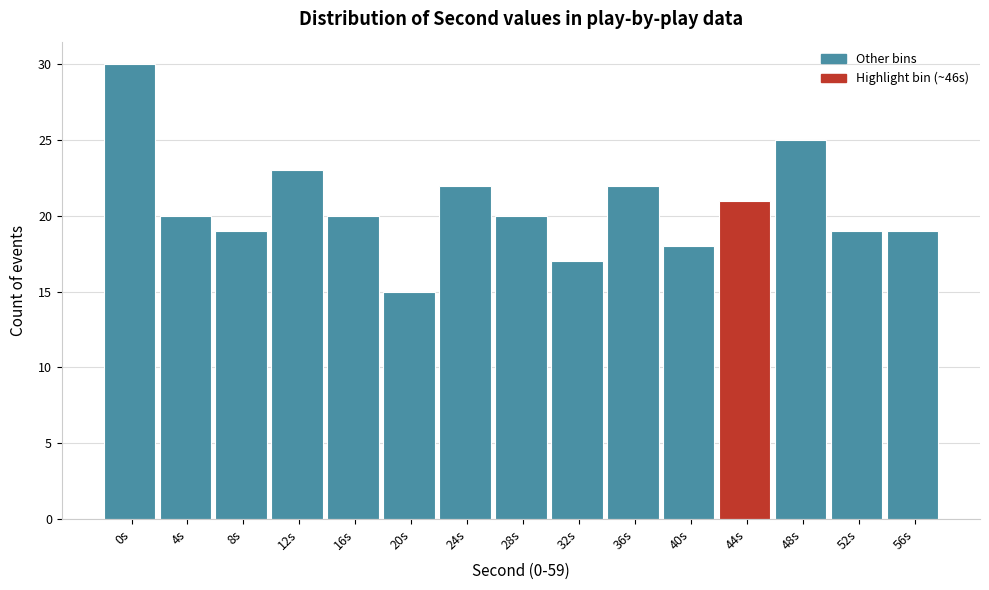

Reading left to right, what are all the values shown in this chart?

30	20	19	23	20	15	22	20	17	22	18	21	25	19	19